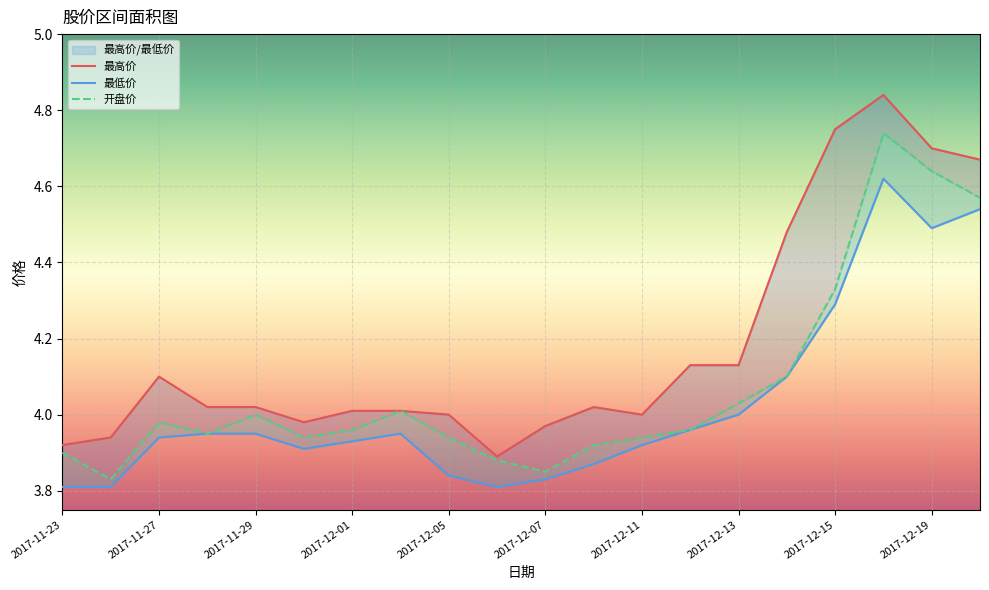

True or false: 开盘价 and 最高价 cross at least once.

False